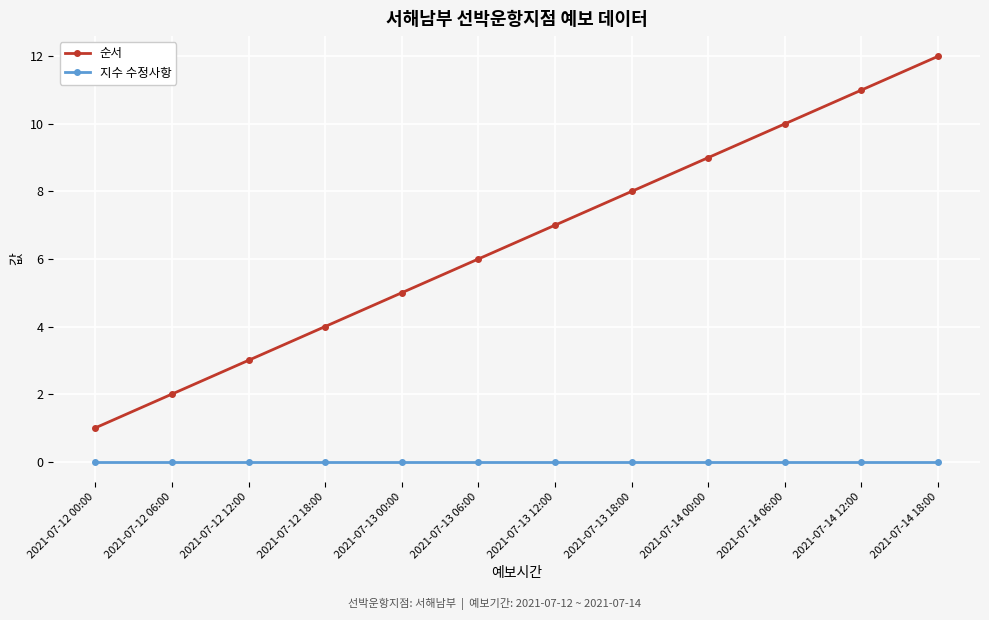

At 2021-07-13 00:00, list the series in order from smallest to largest.

지수 수정사항, 순서